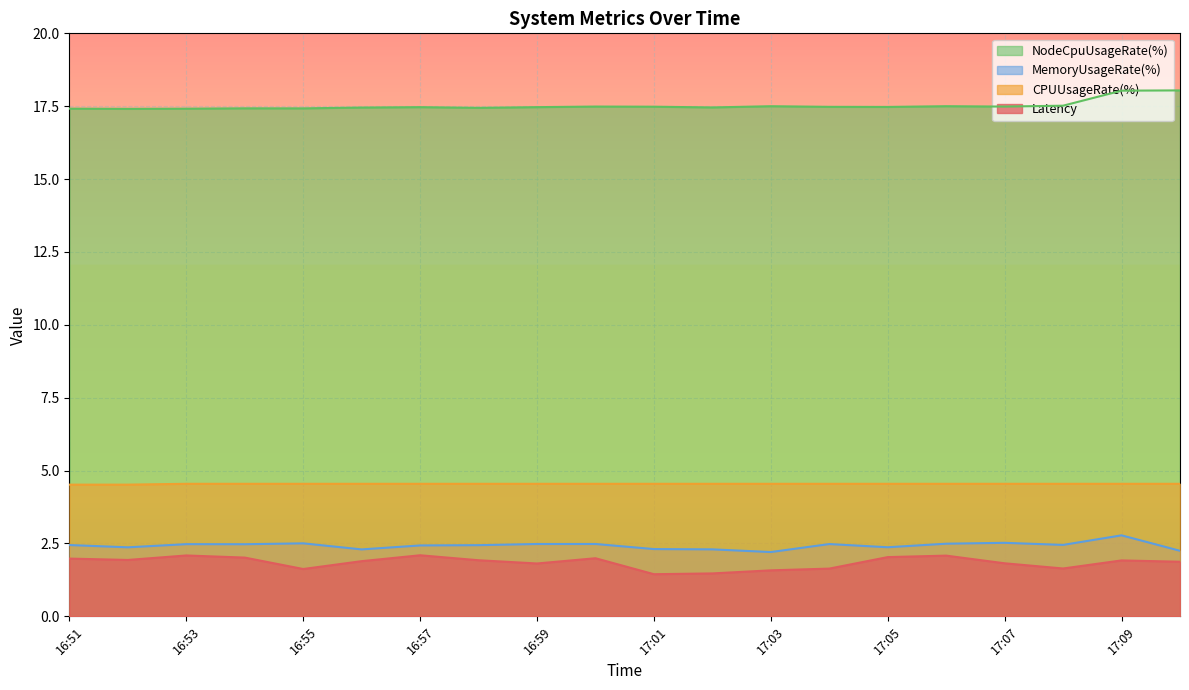

What is the maximum value for MemoryUsageRate(%)?

2.8